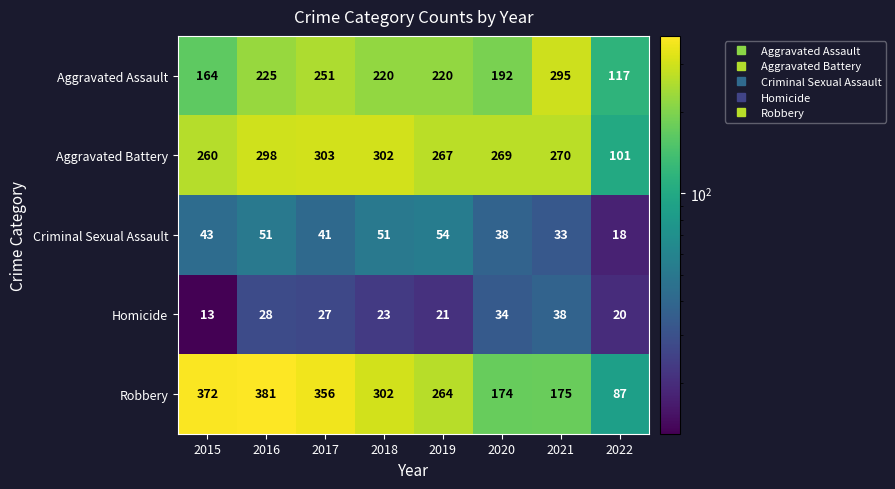

What is the total value across all series at 2017?

978